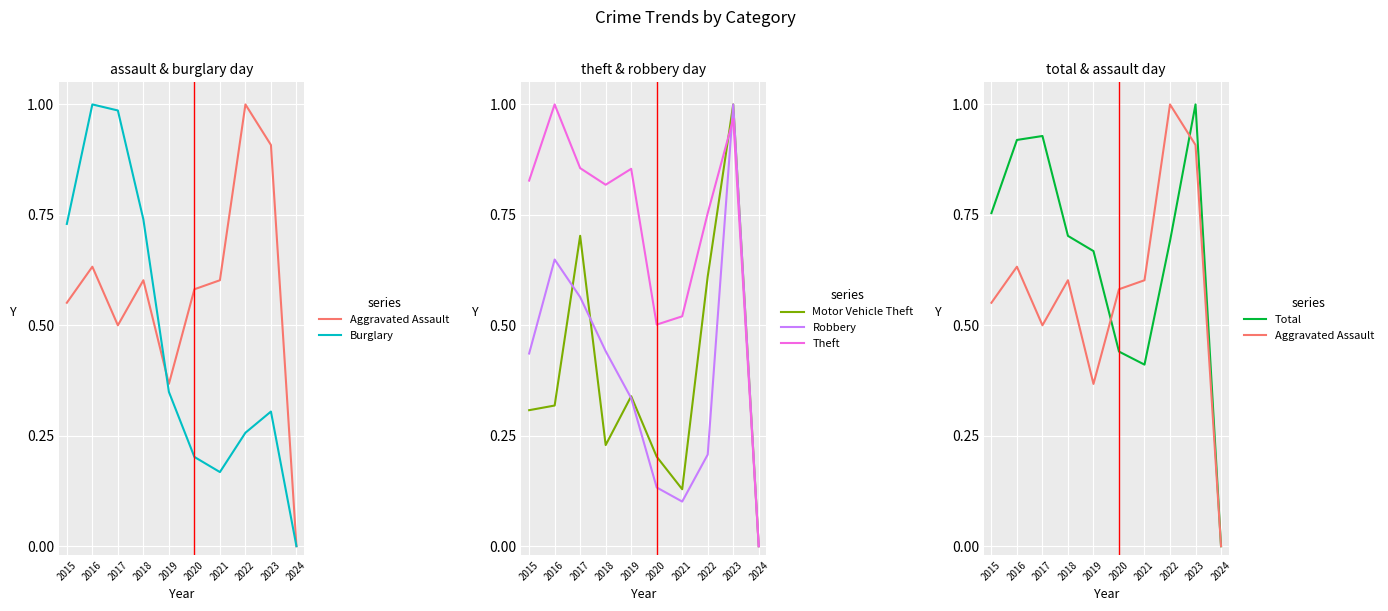

Between 2020 and 2024, which series saw the biggest shift?

Aggravated Assault